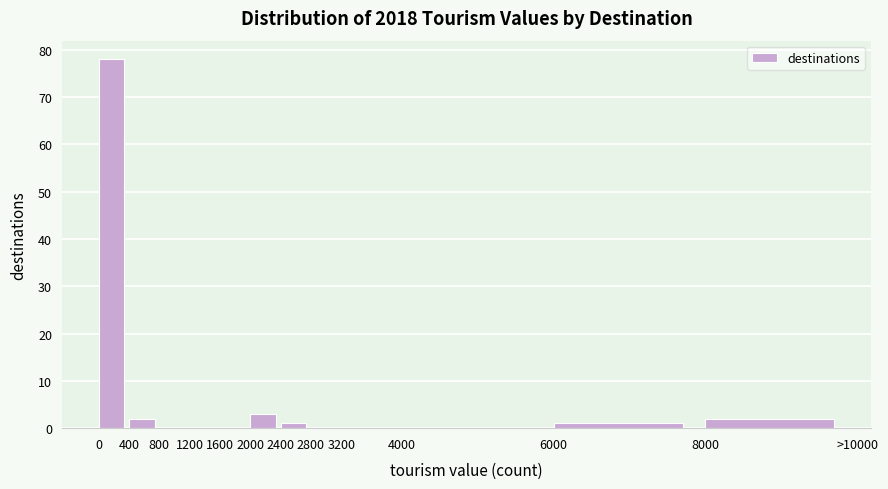

Reading left to right, list all the values displayed in this chart.

0=78	400=2	800=0	1200=0	1600=0	2000=3	2400=1	2800=0	3200=0	4000=0	6000=1	8000=2